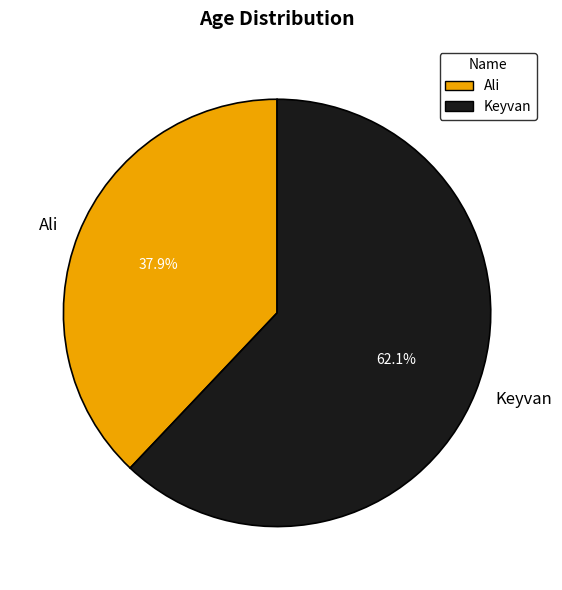

Is the sum of Ali and Keyvan greater than half?

Yes